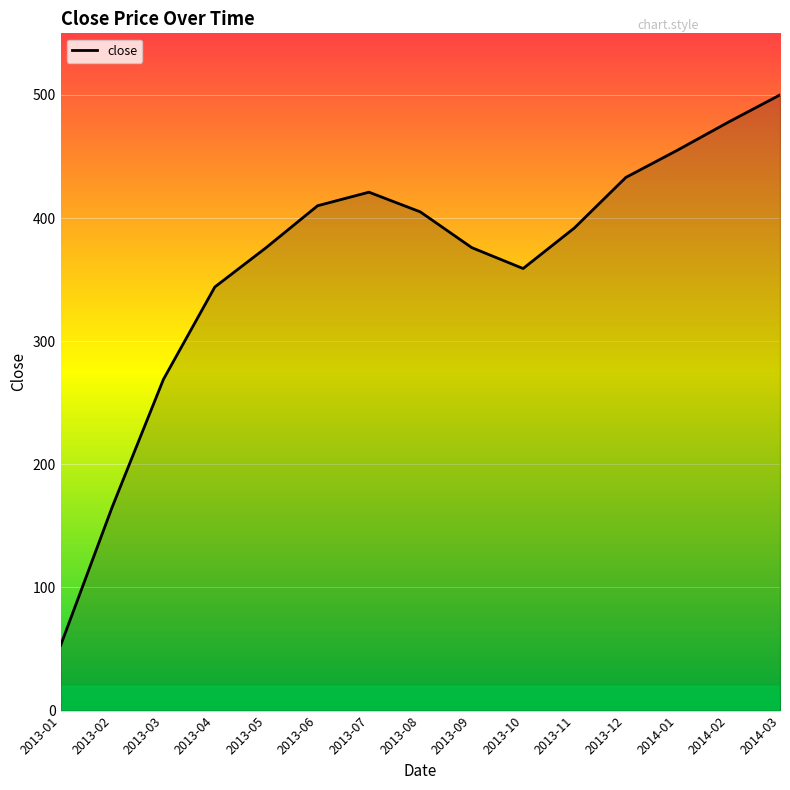

What position from the right is 2013-01?

15